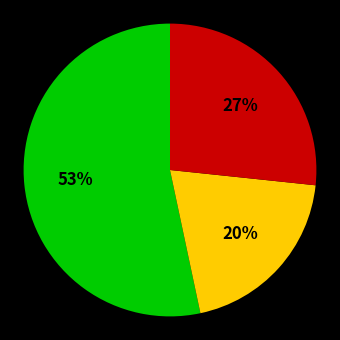

To the nearest percent, what is the difference between the largest and smallest slice percentages?

33%